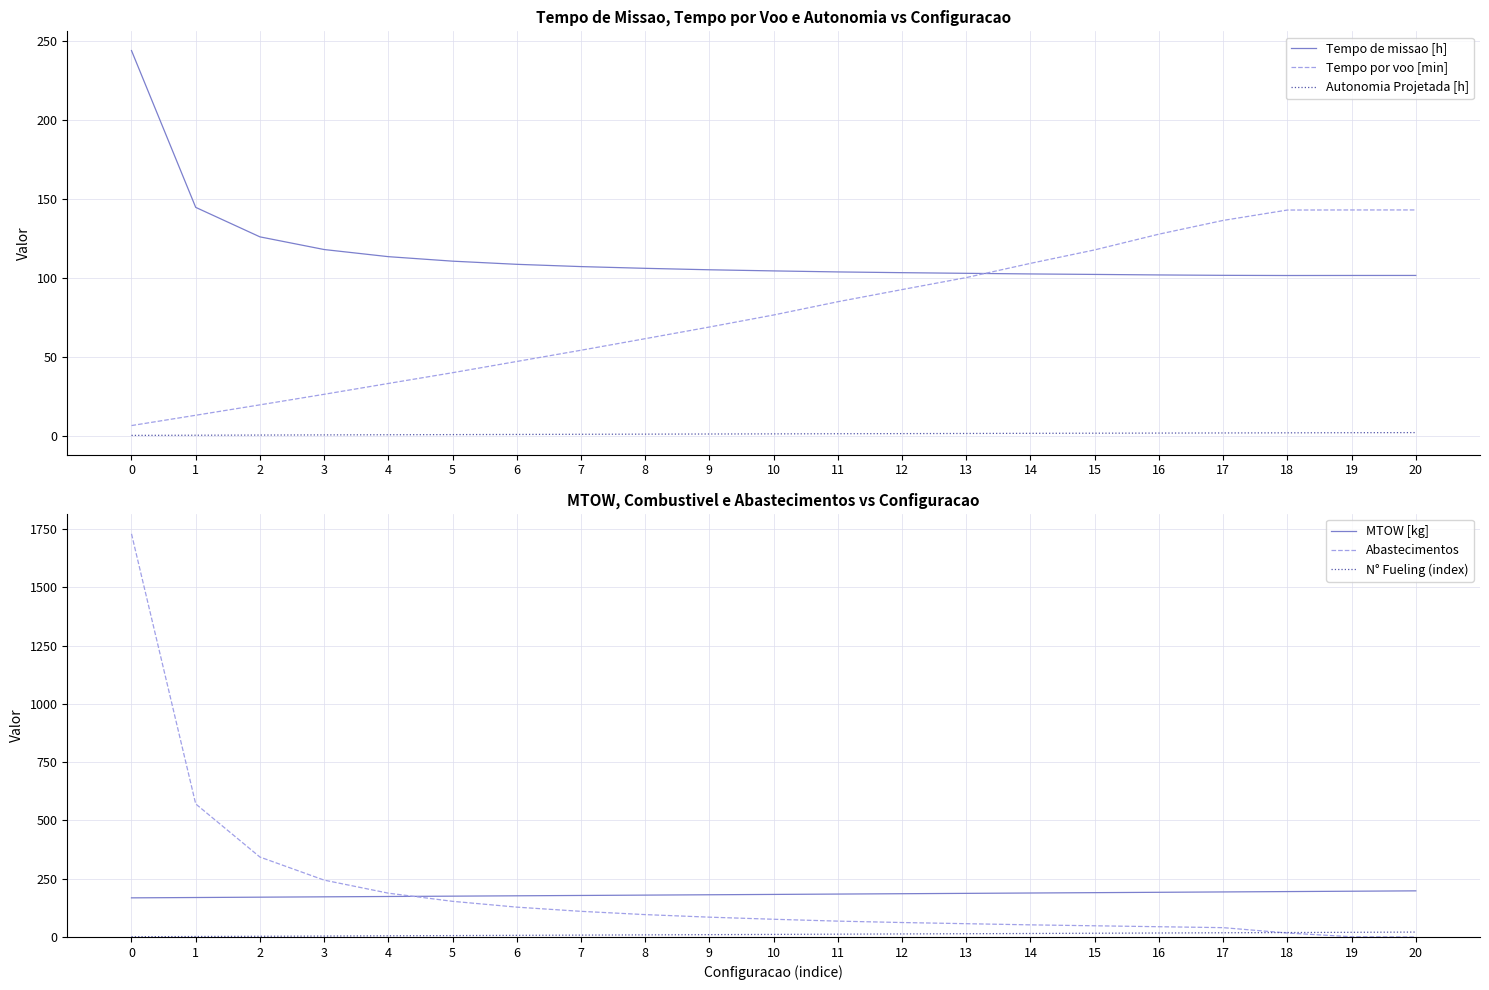

Reading right to left, list all the values displayed in this chart.

Tempo de missao [h]: 20=101.4	19=101.4	18=101.4	17=101.5	16=101.8	15=102.1	14=102.4	13=102.8	12=103.2	11=103.7	10=104.3	9=105.0	8=106.0	7=107.0	6=108.5	5=110.5	4=113.3	3=117.9	2=125.9	1=144.6	0=243.9
Tempo por voo [min]: 20=142.9	19=142.9	18=142.9	17=136.3	16=127.6	15=117.6	14=109.1	13=100.1	12=92.5	11=84.8	10=76.4	9=68.8	8=61.4	7=54.0	6=46.9	5=39.8	4=33.0	3=26.1	2=19.4	1=12.9	0=6.3
Autonomia Projetada [h]: 20=1.9	19=1.8	18=1.7	17=1.6	16=1.6	15=1.5	14=1.4	13=1.3	12=1.2	11=1.2	10=1.1	9=1.0	8=0.9	7=0.8	6=0.7	5=0.6	4=0.5	3=0.4	2=0.3	1=0.2	0=0.1
MTOW [kg]: 20=197.9	19=196.3	18=194.8	17=193.3	16=191.7	15=190.2	14=188.7	13=187.1	12=185.6	11=184.1	10=182.6	9=181.1	8=179.6	7=178.1	6=176.7	5=175.2	4=173.7	3=172.2	2=170.8	1=169.3	0=167.9
Abastecimentos: 20=0.0	19=1.0	18=17.0	17=40.0	16=44.0	15=48.0	14=52.0	13=57.0	12=62.0	11=68.0	10=76.0	9=85.0	8=96.0	7=110.0	6=128.0	5=153.0	4=188.0	3=244.0	2=343.0	1=571.0	0=1730.0
N° Fueling (index): 20=21.0	19=20.0	18=19.0	17=18.0	16=17.0	15=16.0	14=15.0	13=14.0	12=13.0	11=12.0	10=11.0	9=10.0	8=9.0	7=8.0	6=7.0	5=6.0	4=5.0	3=4.0	2=3.0	1=2.0	0=1.0